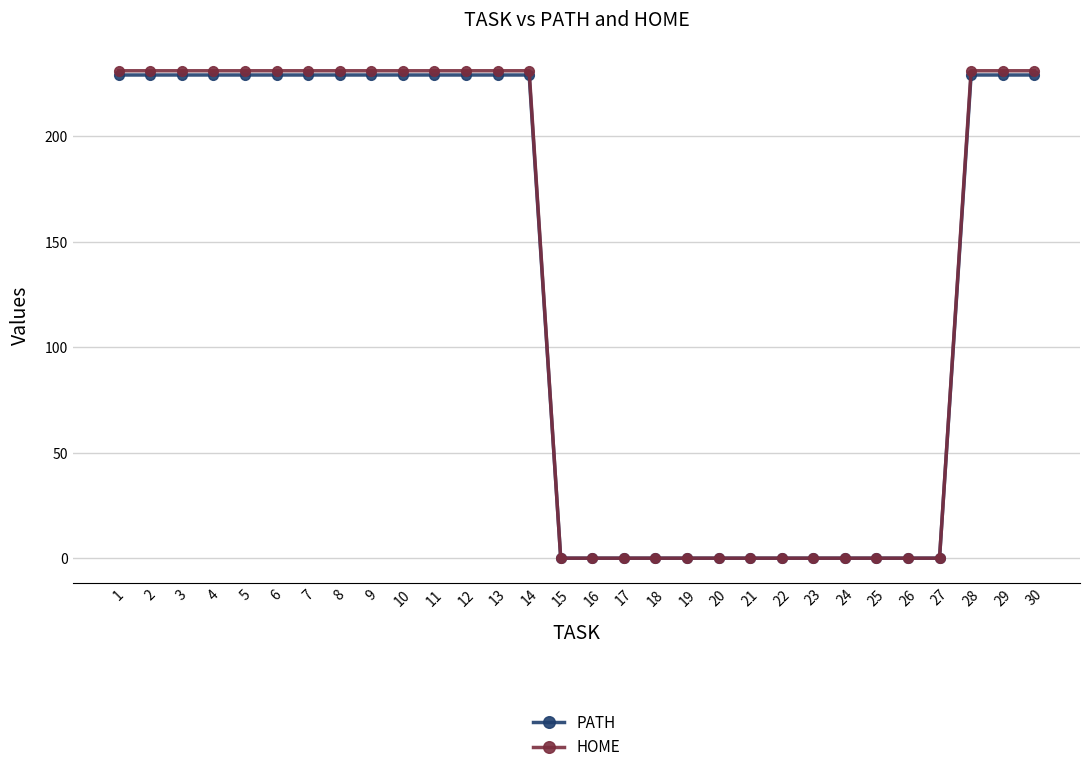

Which series has the widest spread of values?

HOME